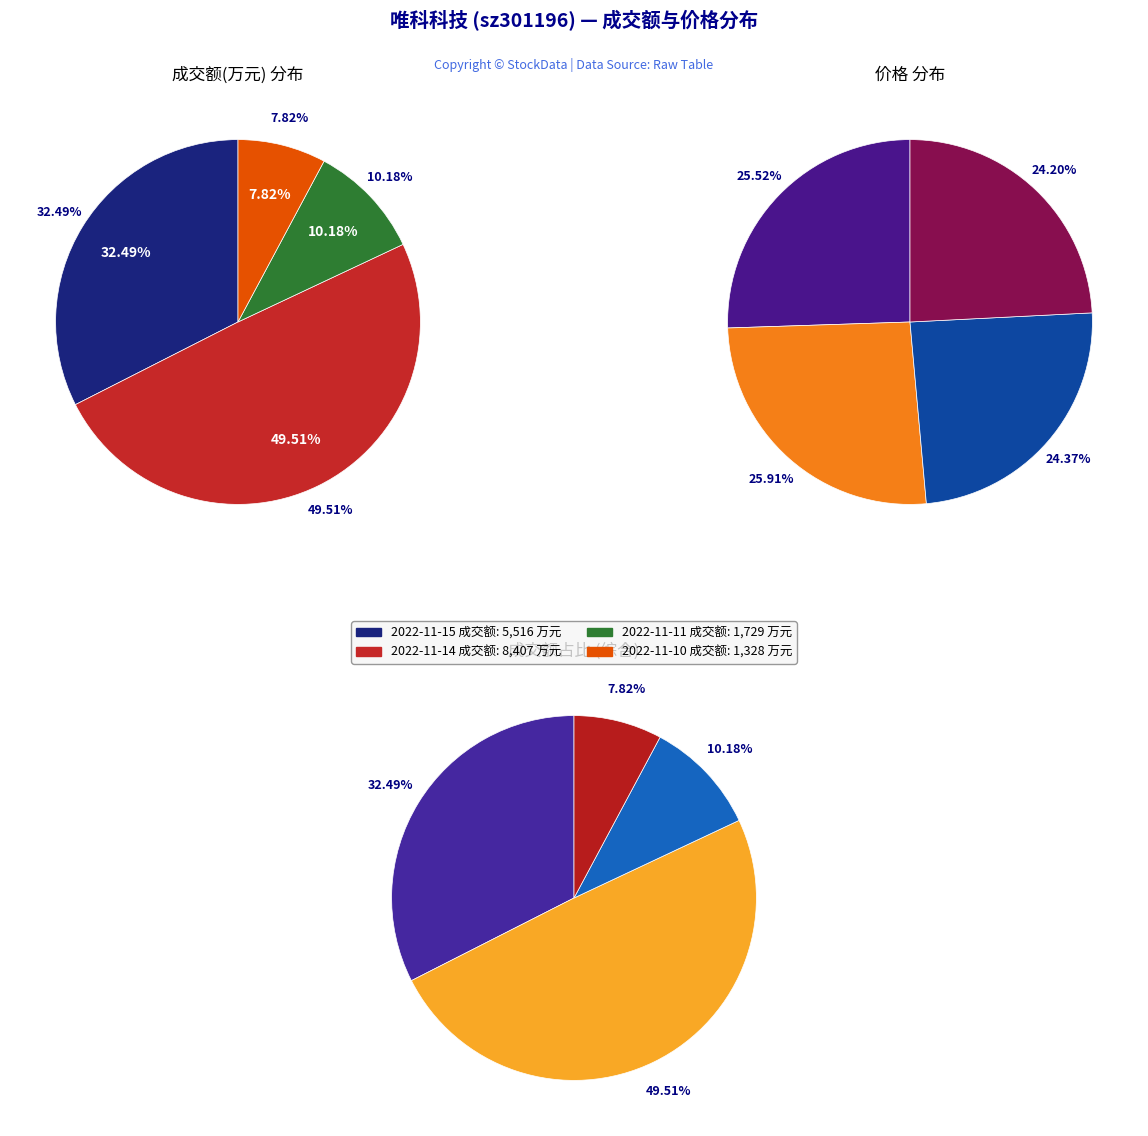

To the nearest percent, what percentage of the pie is 2022-11-14?

50%